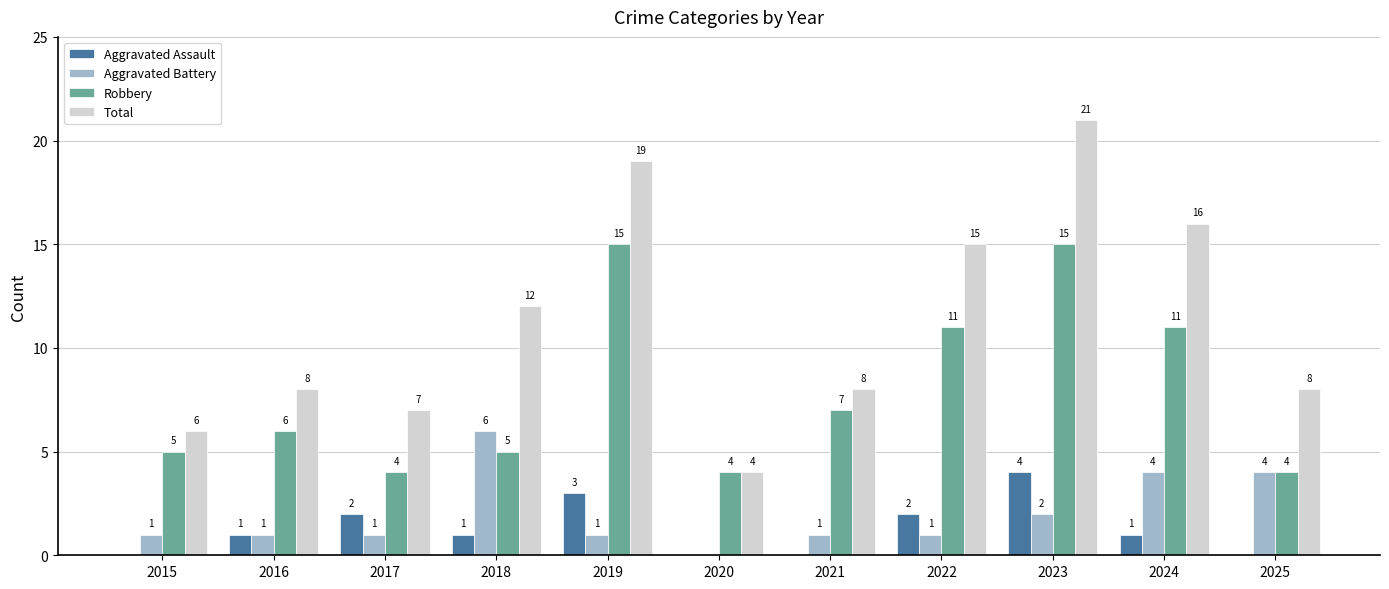

What is the approximate value of Total at 2016?

8